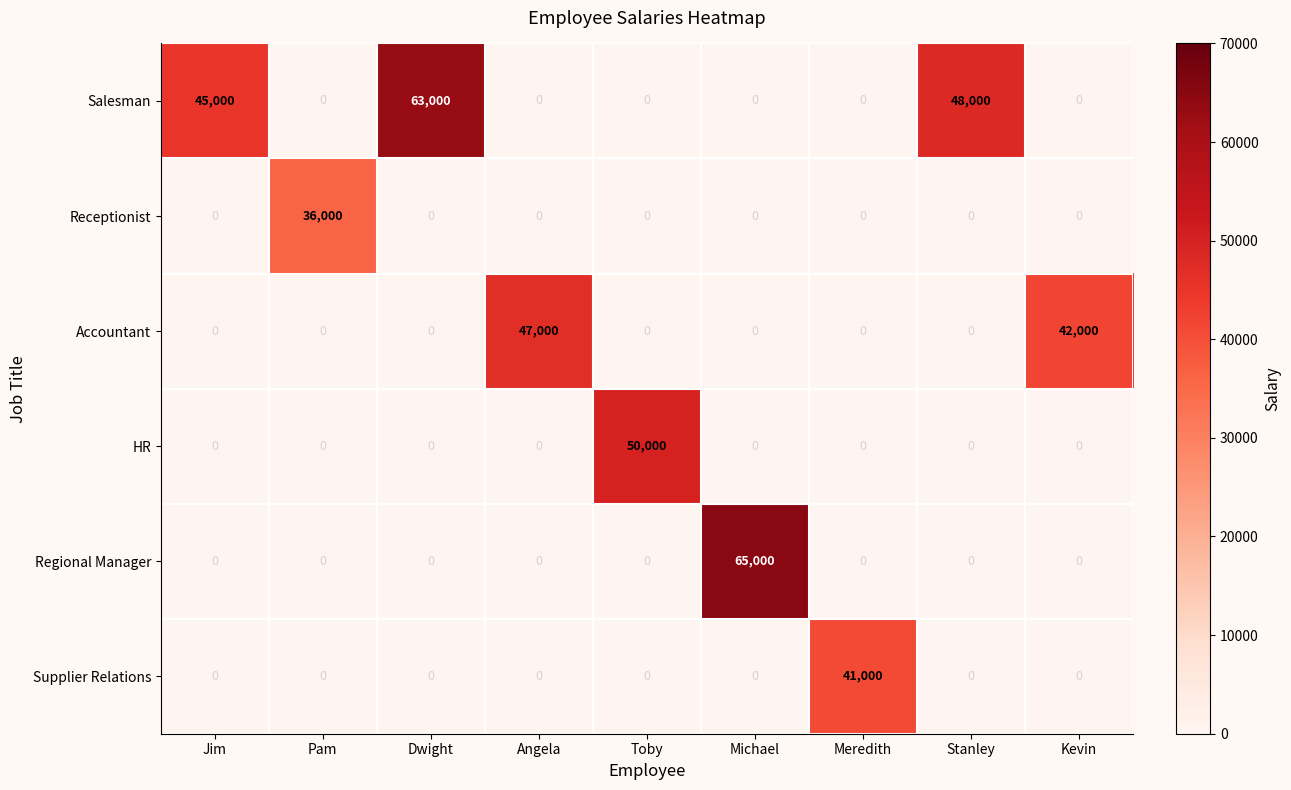

How many distinct data groups are displayed?

6